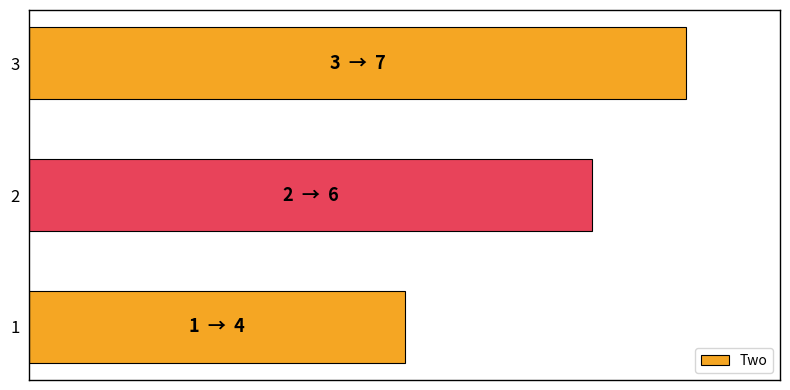

The chart shows a value of 3 at 1. True or false?

False